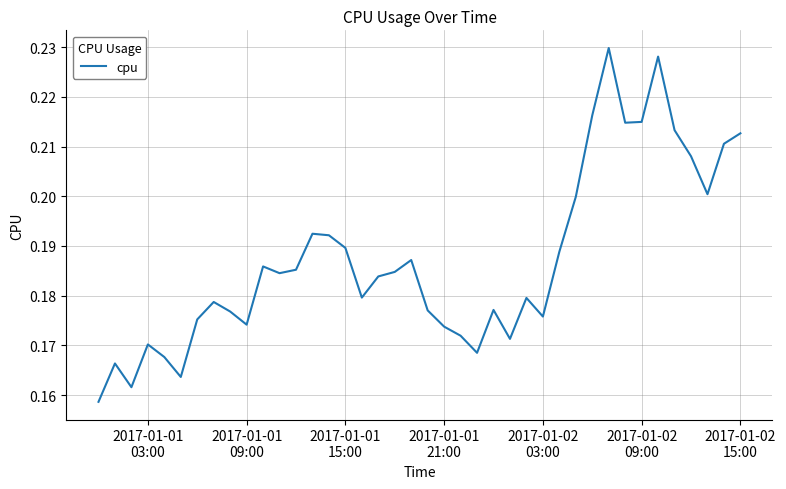

What is the value of the 13th point from the left?

0.2